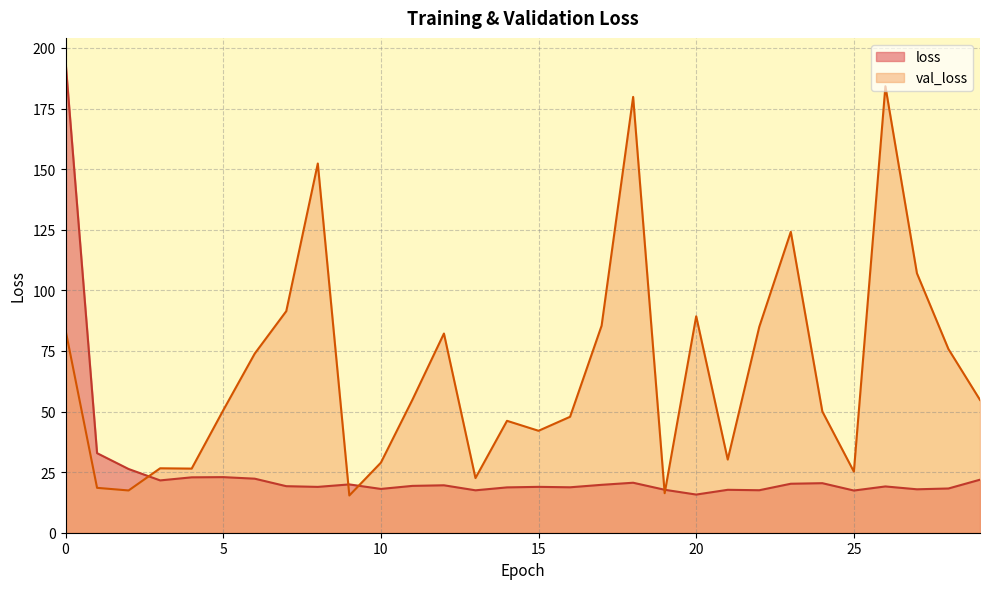

What is the approximate value of loss at 8?

18.9